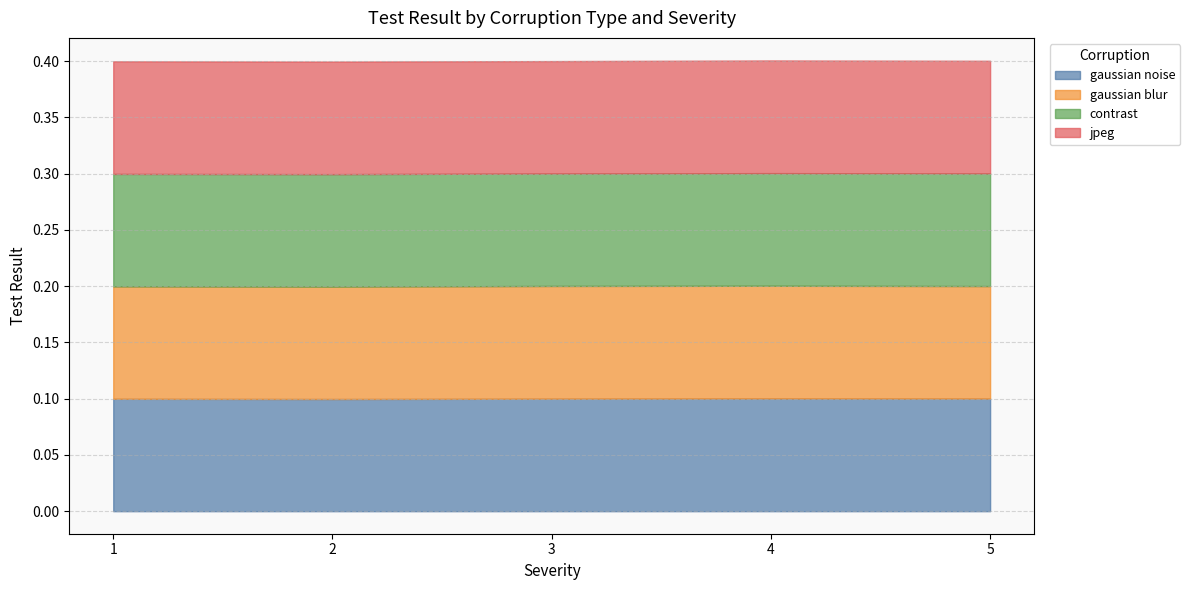

Is it true that jpeg equals 0.1 at 1?

False